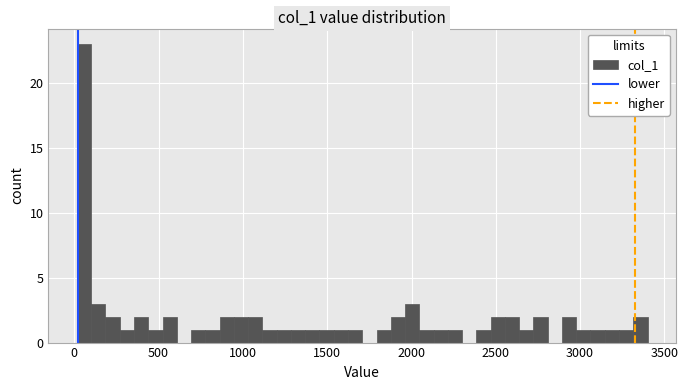

Around what value on the x-axis is the tallest bar? Give the approximate position of its centre, as read against the axis.

50